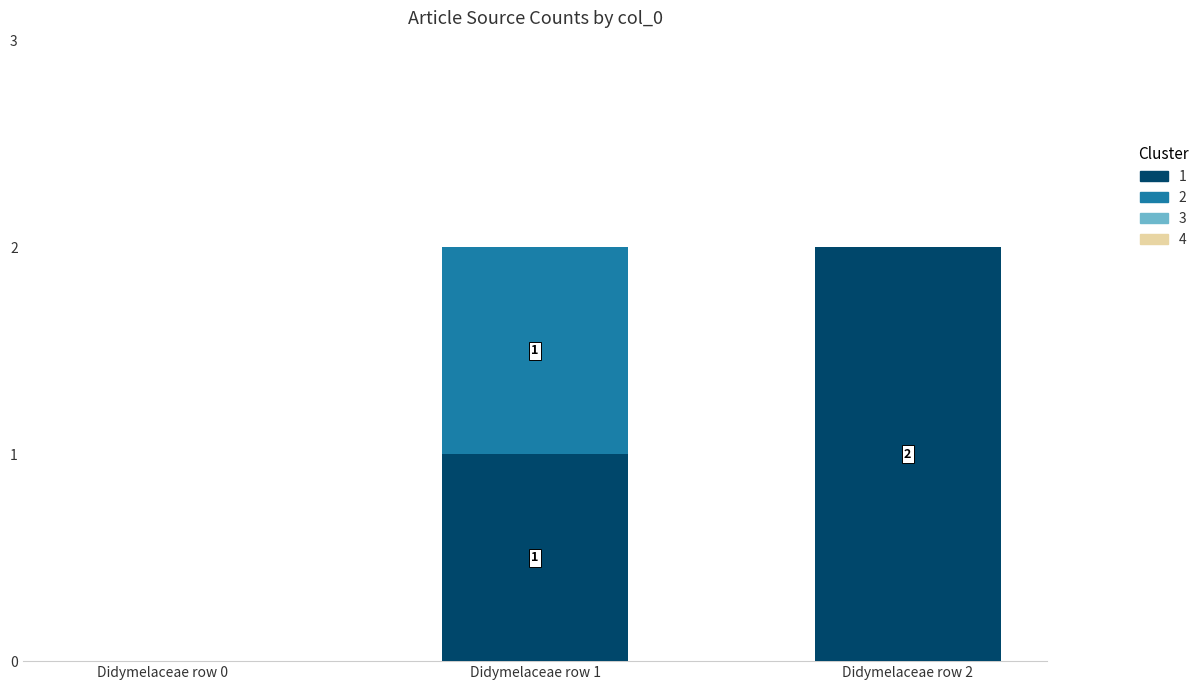

The 1 series shows 0 at Didymelaceae row 0. True or false?

True